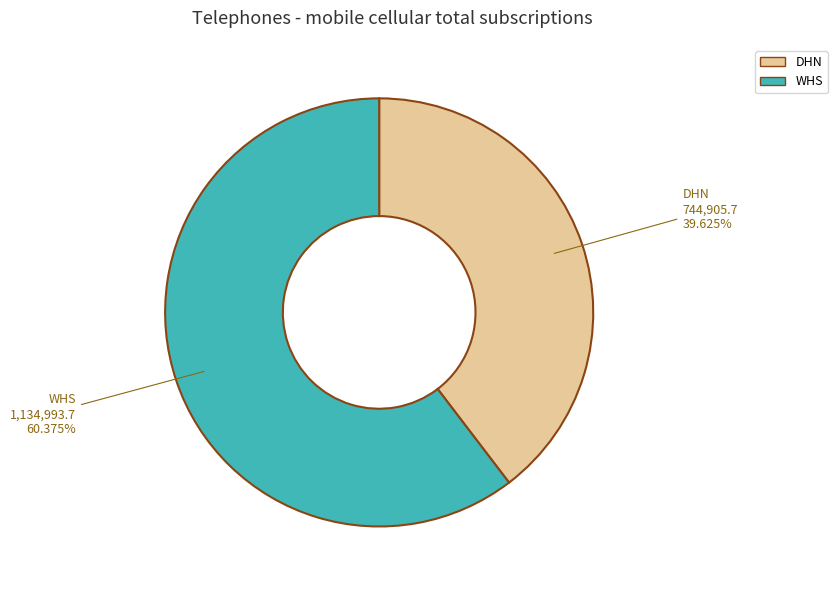

Does DHN account for over 50% of the chart?

No